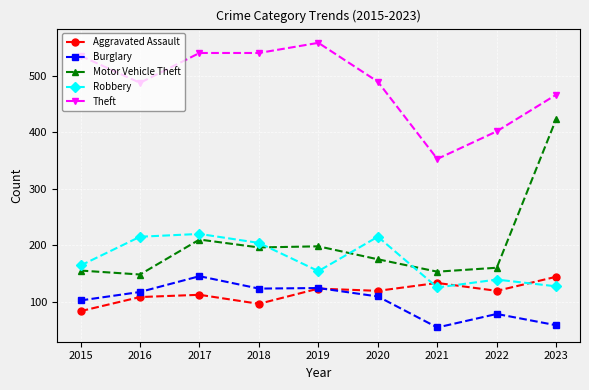

True or false: Aggravated Assault and Motor Vehicle Theft intersect in this chart.

False